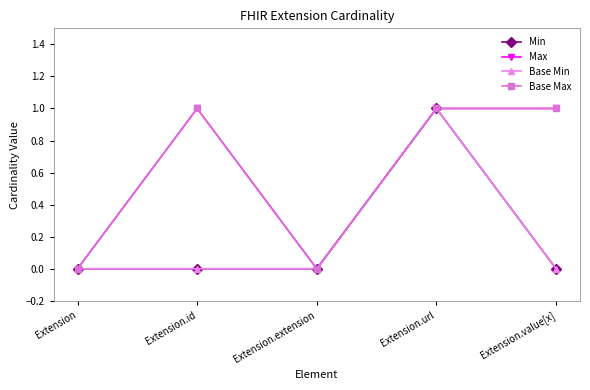

What is the label of the 4th point from the right?

Extension.id